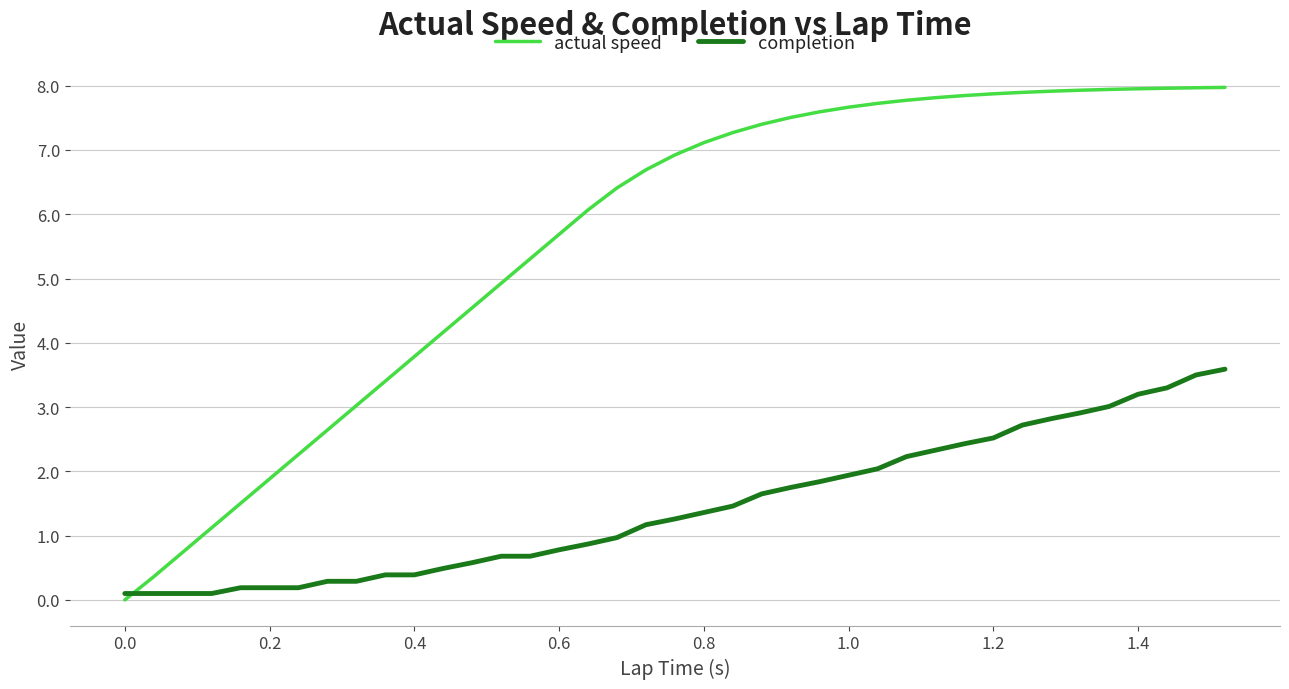

List the series in order of their overall mean, highest first.

actual speed, completion